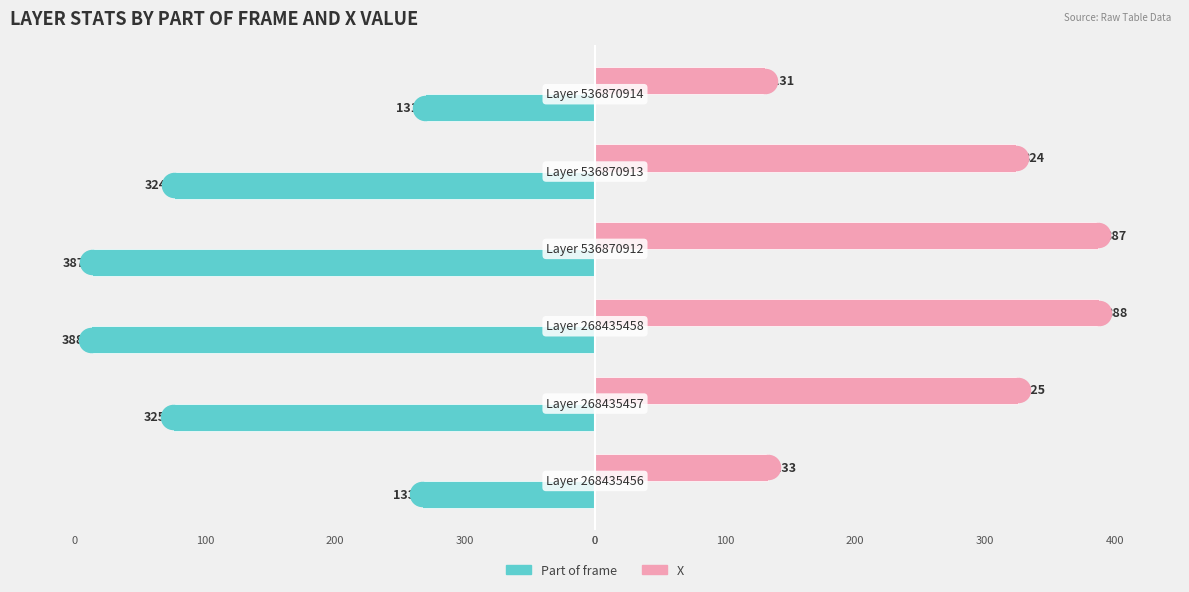

Which series has the largest Y range (max minus min)?

Part of frame